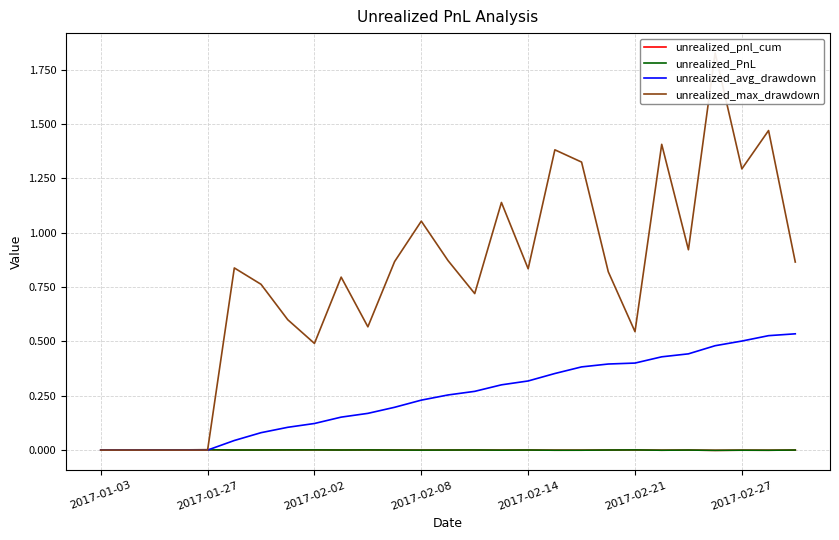

Reading left to right, list all the values displayed in this chart.

unrealized_pnl_cum: 0.0	0.0	0.0	0.0	0.0	0.0	0.0	0.0	0.0	0.0	0.0	0.0	-0.0	0.0	0.0	-0.0	0.0	-0.0	-0.0	0.0	0.0	-0.0	0.0	-0.0	-0.0	-0.0	0.0
unrealized_PnL: 0.0	0.0	0.0	0.0	0.0	0.0	0.0	0.0	0.0	0.0	0.0	0.0	-0.0	0.0	0.0	-0.0	0.0	-0.0	-0.0	0.0	0.0	-0.0	0.0	-0.0	-0.0	-0.0	0.0
unrealized_avg_drawdown: 0.0	0.0	0.0	0.0	0.0	0.0	0.1	0.1	0.1	0.2	0.2	0.2	0.2	0.3	0.3	0.3	0.3	0.4	0.4	0.4	0.4	0.4	0.4	0.5	0.5	0.5	0.5
unrealized_max_drawdown: 0.0	0.0	0.0	0.0	0.0	0.8	0.8	0.6	0.5	0.8	0.6	0.9	1.1	0.9	0.7	1.1	0.8	1.4	1.3	0.8	0.5	1.4	0.9	1.8	1.3	1.5	0.9